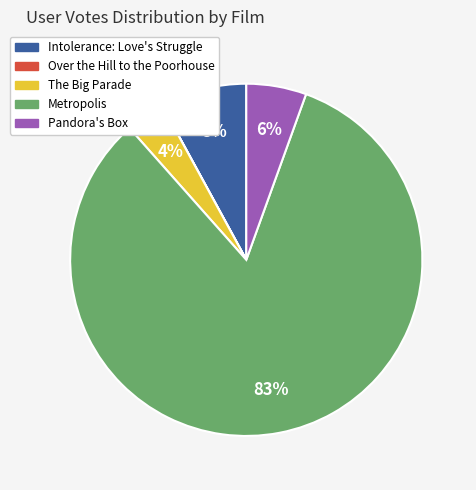

Which slice is the largest?

Metropolis